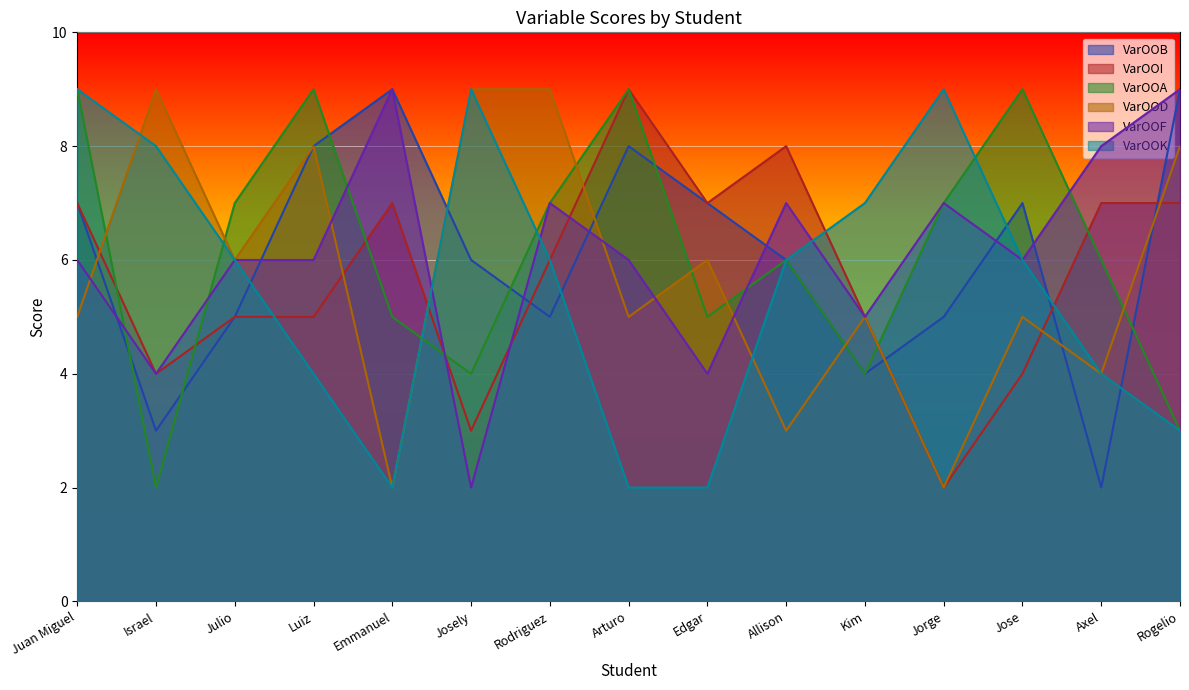

How many interior local valleys does the VarOOB series have?

4